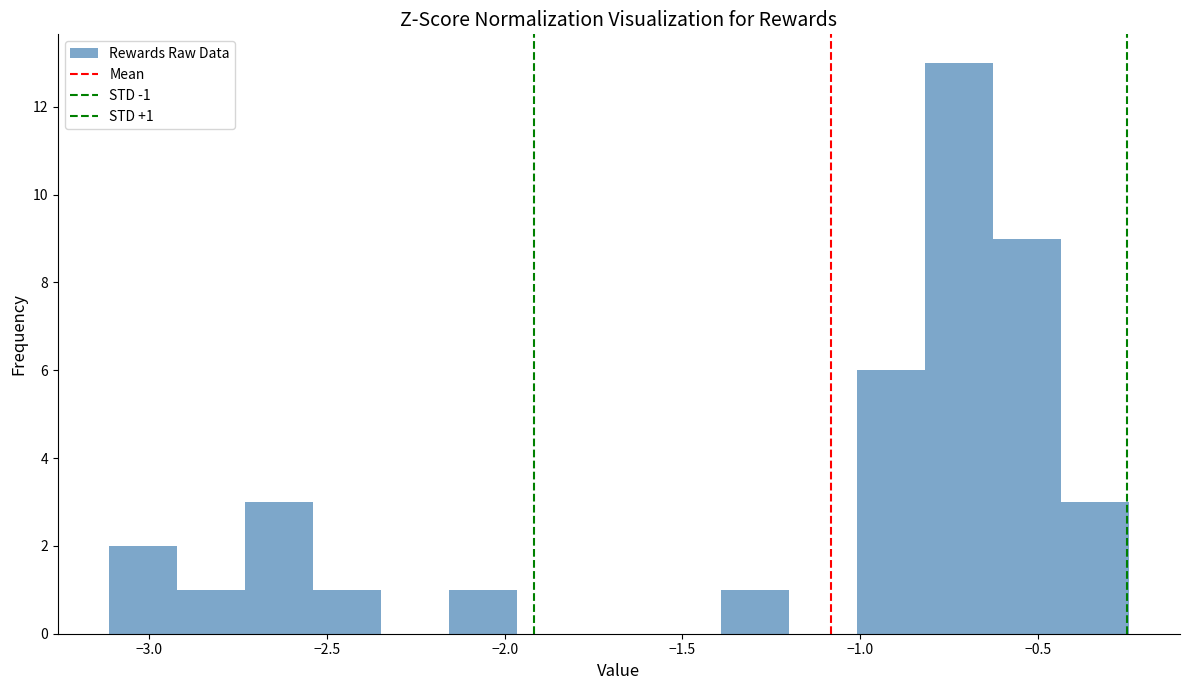

Read against the x-axis, roughly where is the centre of the tallest bar?

-0.70